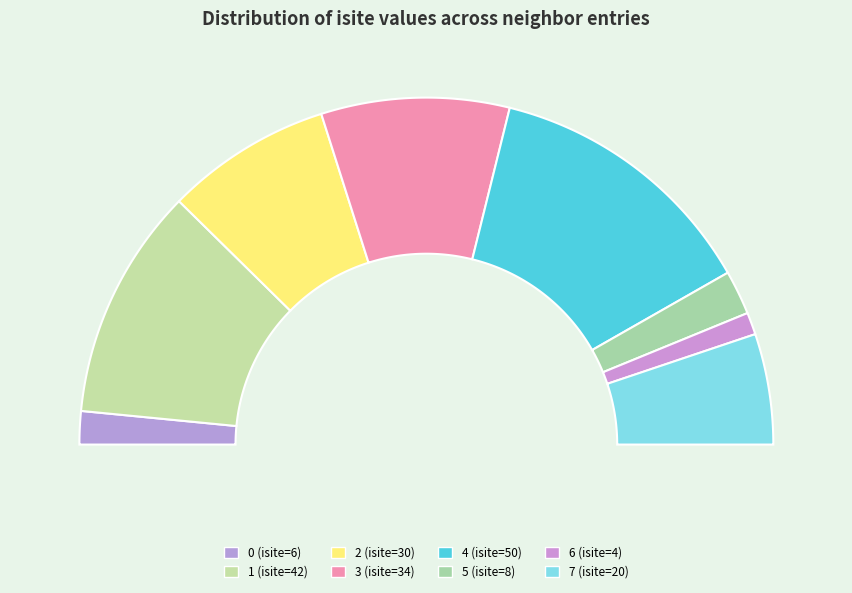

What is the change in value from 1 to 2?

-12